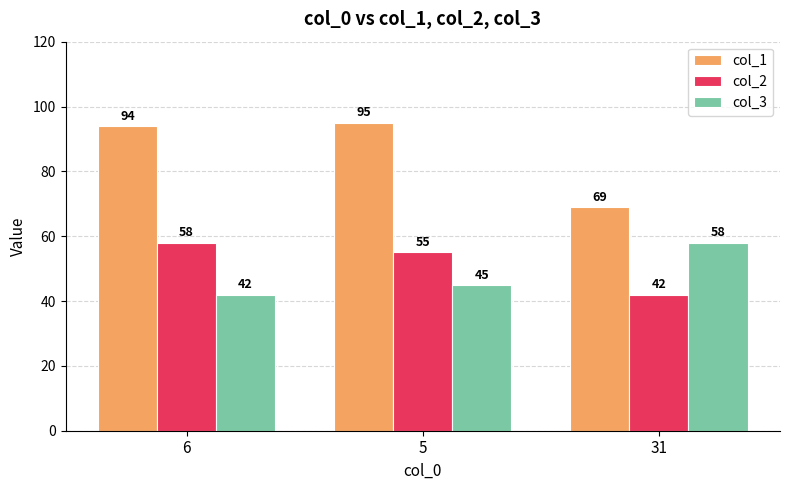

Which series changed the most between 6 and 31?

col_1